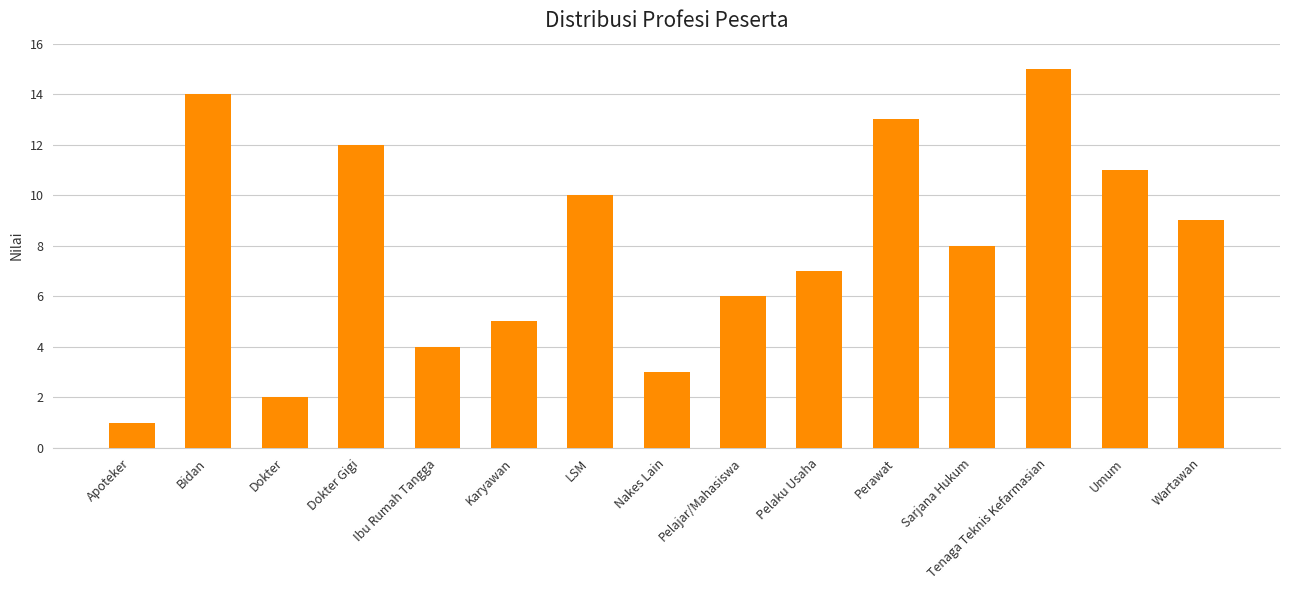

What is the sum of all values?

120